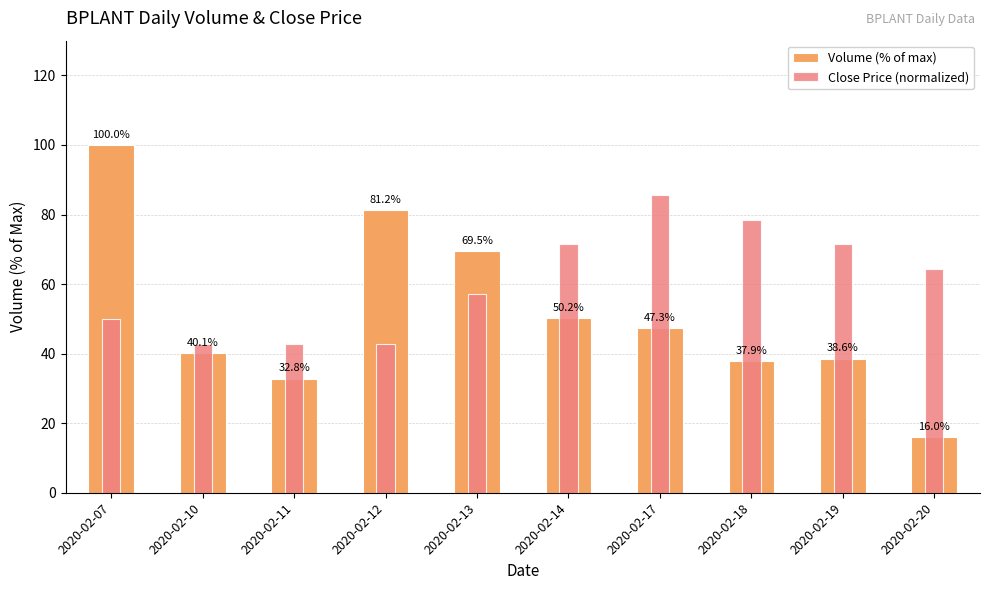

What is the sum of all Close Price (normalized) values?

607.1